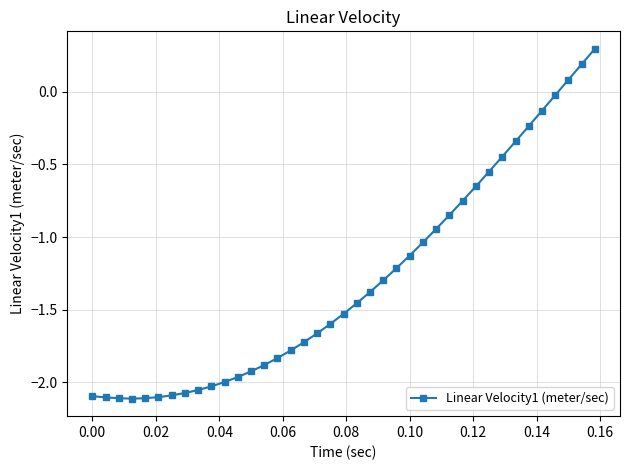

What is the maximum value shown in the chart?

0.3